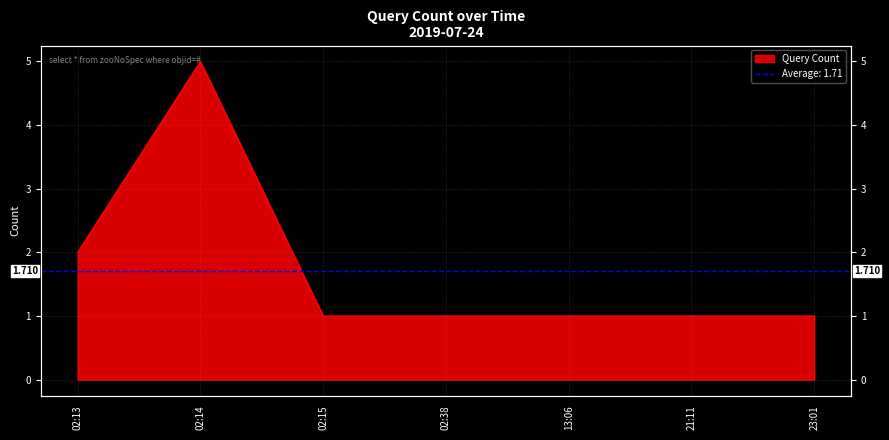

What is the difference between the maximum and minimum values?

4